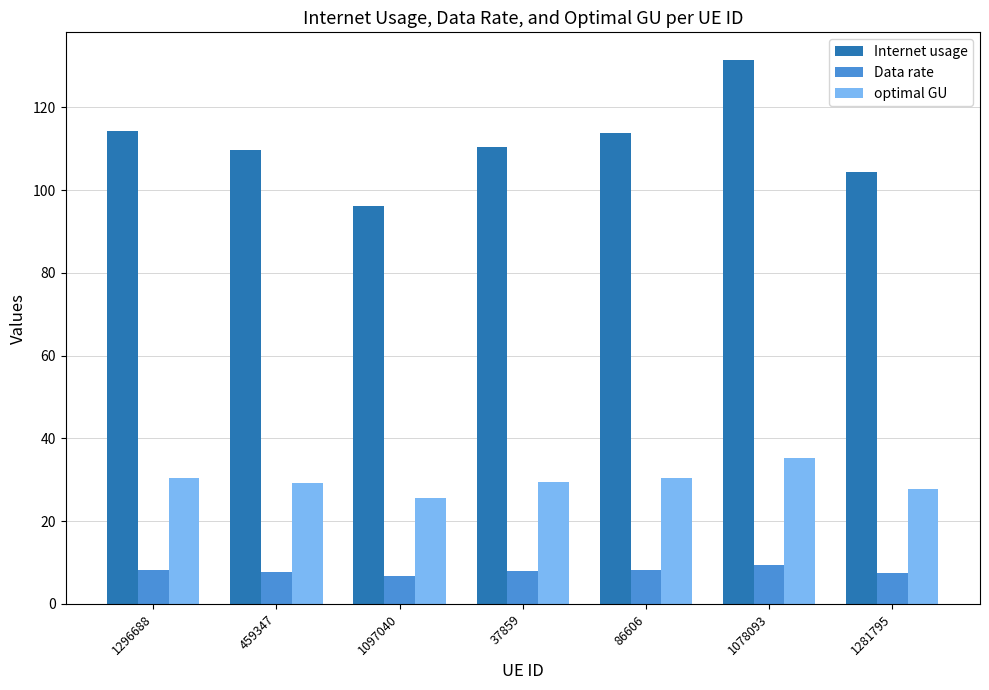

What is the average value of the optimal GU series?

29.8